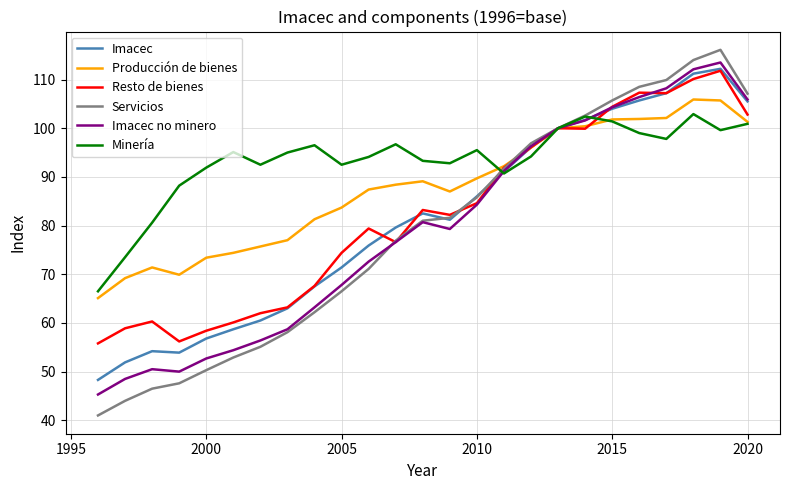

What are all the series names shown in the legend?

Imacec, Producción de bienes, Resto de bienes, Servicios, Imacec no minero, Minería